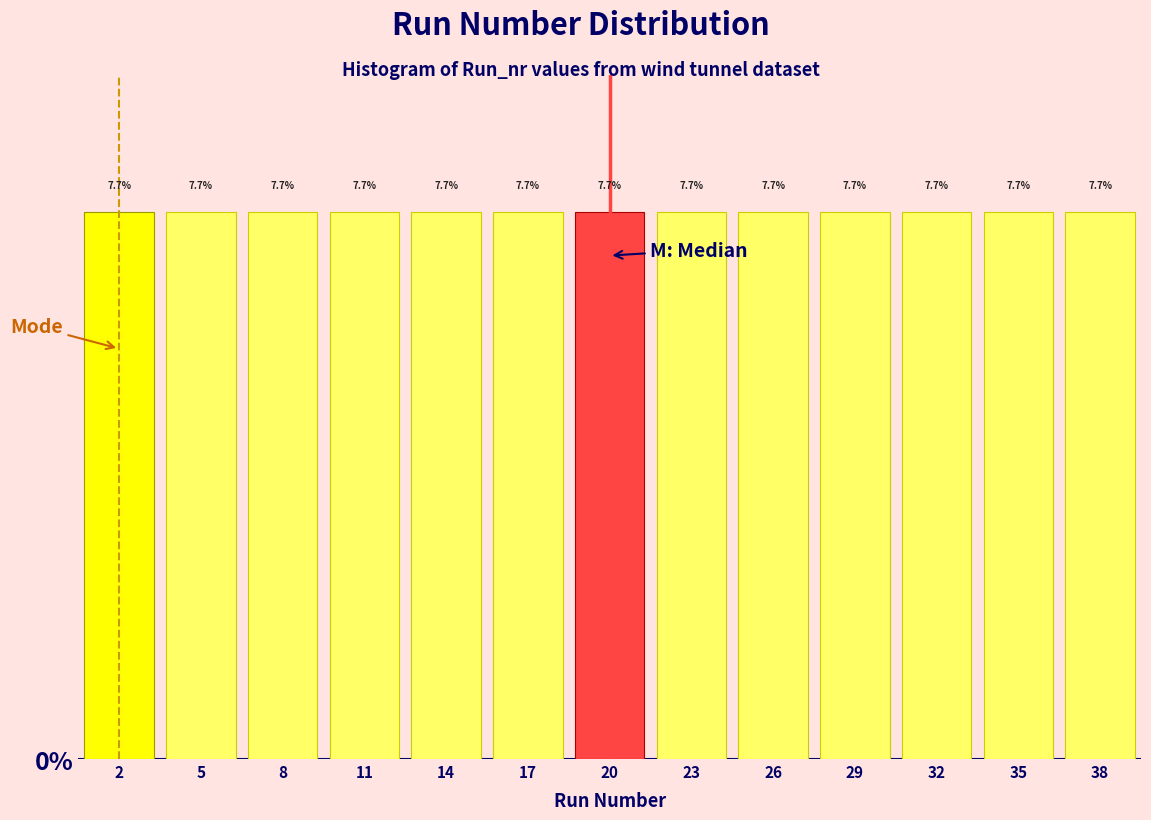

Reading left to right, transcribe this chart: for each bar, give the range it covers on the x-axis and its height.

0.5 to 3.5: 7.7
3.5 to 6.5: 7.7
6.5 to 9.5: 7.7
9.5 to 12.5: 7.7
12.5 to 15.5: 7.7
15.5 to 18.5: 7.7
18.5 to 21.5: 7.7
21.5 to 24.5: 7.7
24.5 to 27.5: 7.7
27.5 to 30.5: 7.7
30.5 to 33.5: 7.7
33.5 to 36.5: 7.7
36.5 to 39.5: 7.7